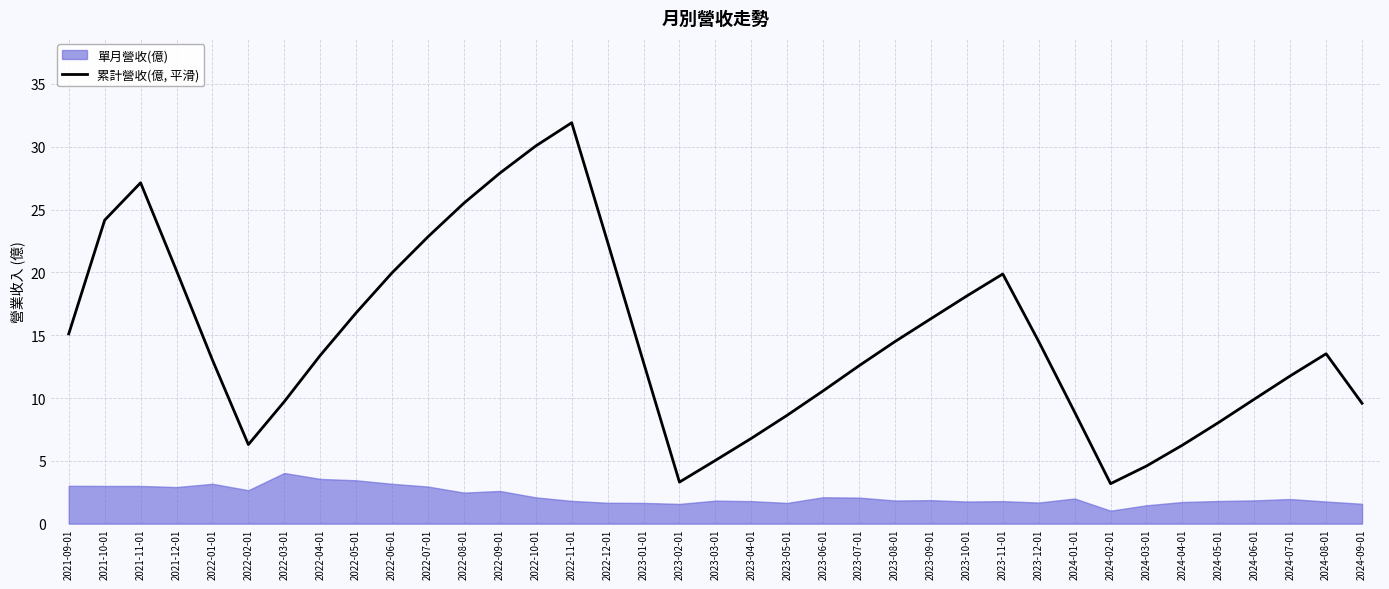

Reading left to right, what are all the values shown in this chart?

2021-09-01=15.1	2021-10-01=24.2	2021-11-01=27.1	2021-12-01=20.1	2022-01-01=13.0	2022-02-01=6.3	2022-03-01=9.7	2022-04-01=13.4	2022-05-01=16.8	2022-06-01=20.0	2022-07-01=22.8	2022-08-01=25.5	2022-09-01=27.9	2022-10-01=30.1	2022-11-01=31.9	2022-12-01=22.4	2023-01-01=12.8	2023-02-01=3.3	2023-03-01=5.0	2023-04-01=6.8	2023-05-01=8.6	2023-06-01=10.6	2023-07-01=12.6	2023-08-01=14.5	2023-09-01=16.3	2023-10-01=18.1	2023-11-01=19.9	2023-12-01=14.5	2024-01-01=8.9	2024-02-01=3.2	2024-03-01=4.6	2024-04-01=6.2	2024-05-01=8.0	2024-06-01=9.9	2024-07-01=11.8	2024-08-01=13.5	2024-09-01=9.6